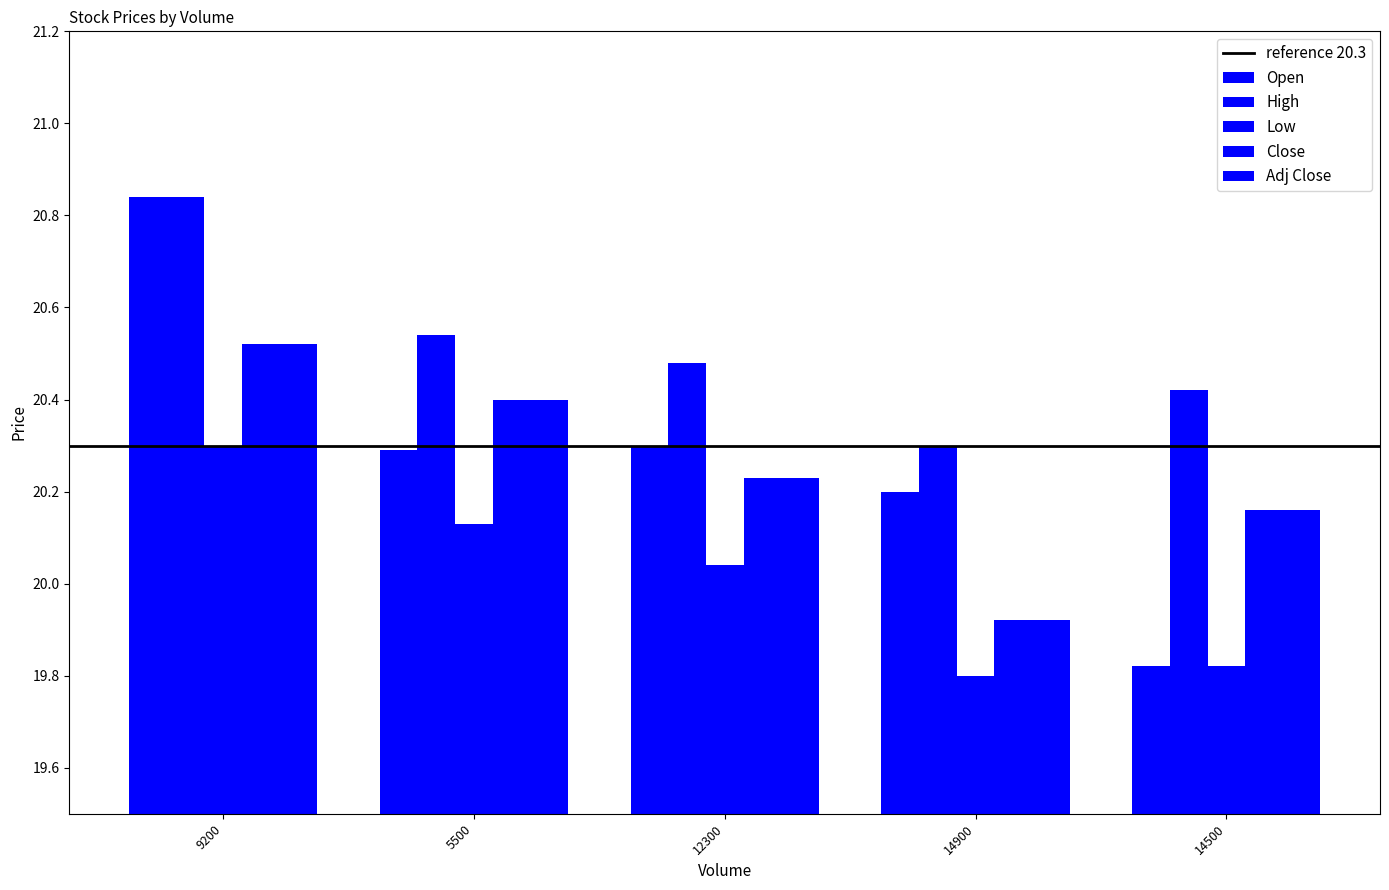

At which category does the chart reach its peak across all series?

9200